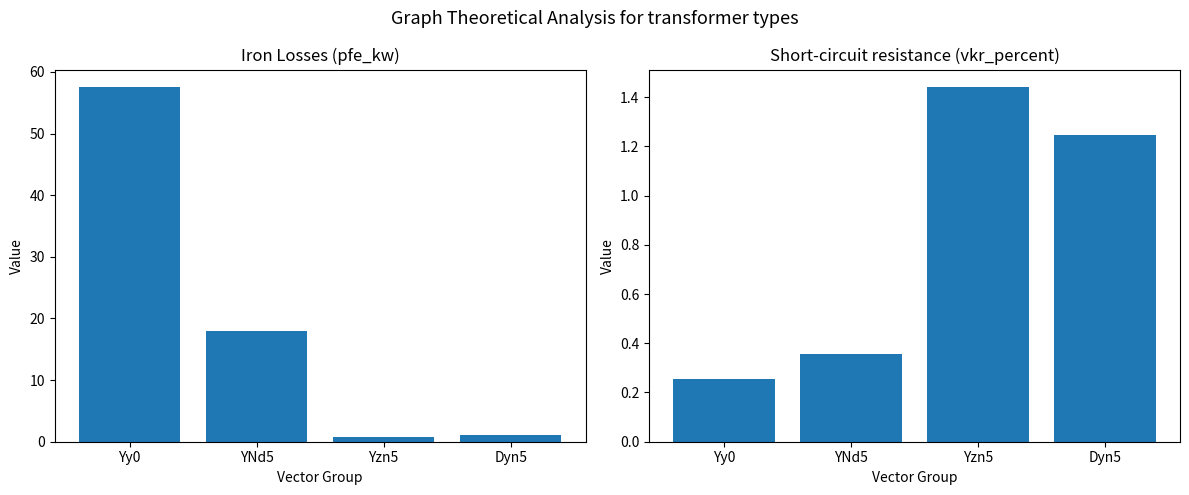

What is the sum of the vkr_percent values at Dyn5 and Yy0?

1.5